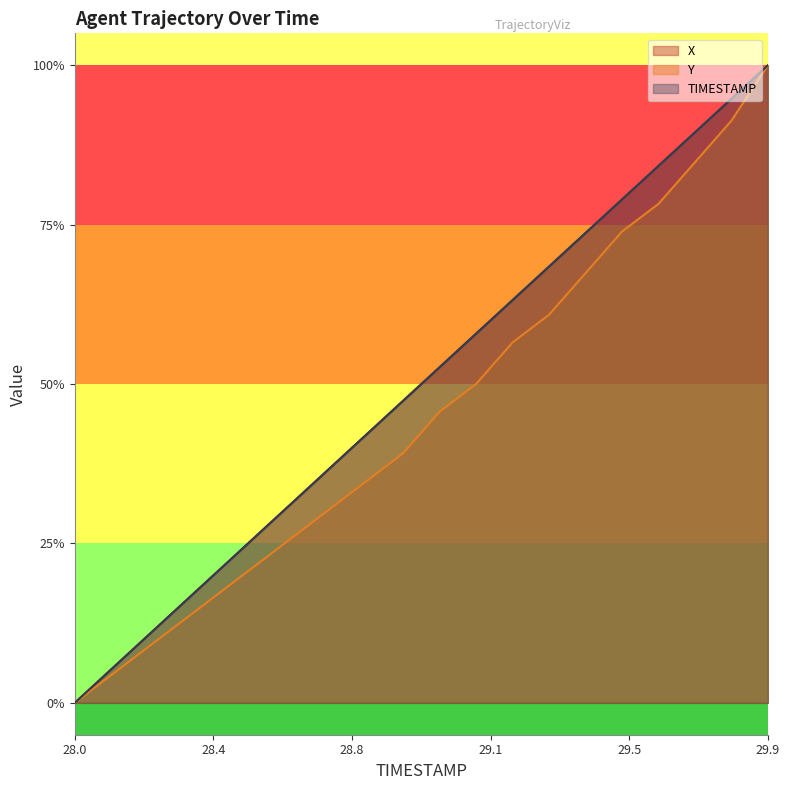

True or false: X and Y intersect in this chart.

False